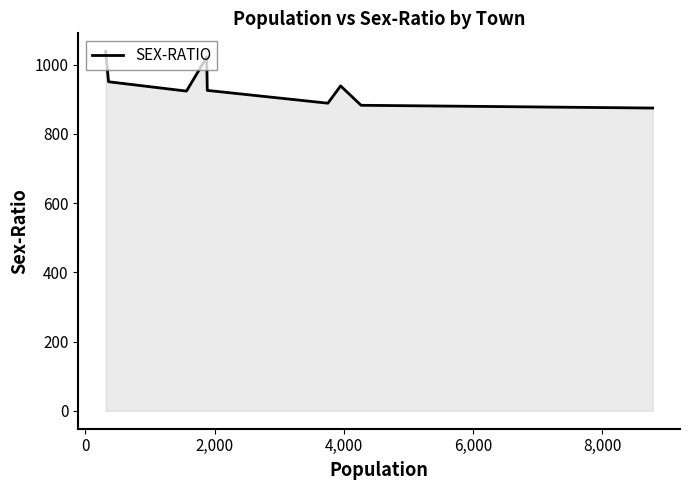

What is the smallest value displayed?

875